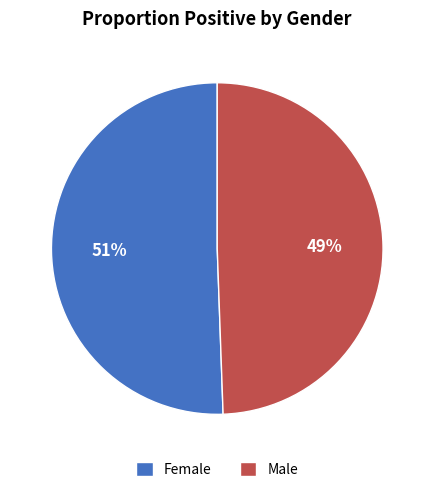

How many slices are in this pie chart?

2